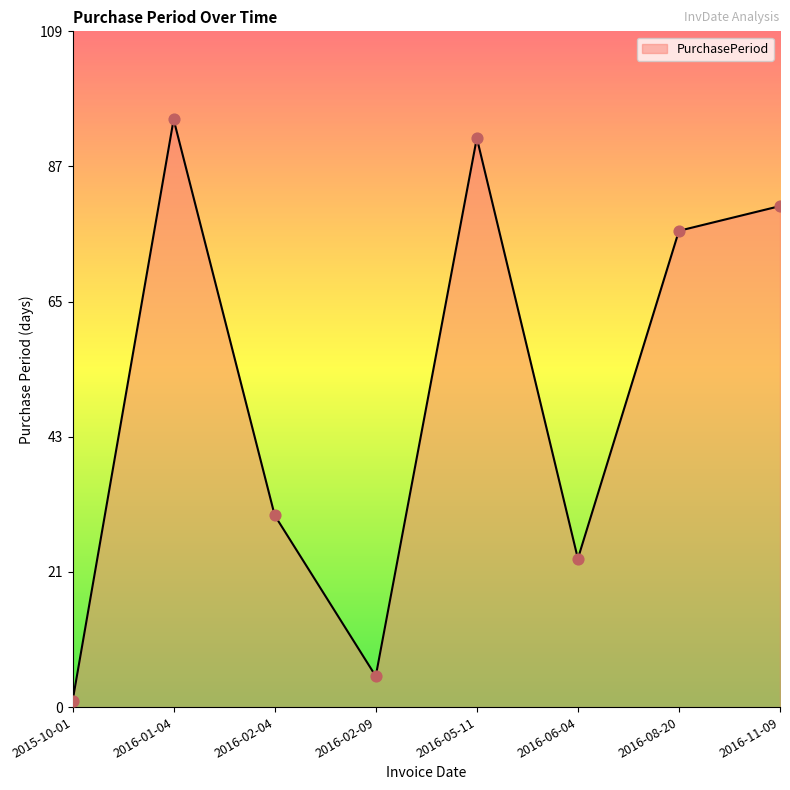

What is the ratio of the value at 2016-02-04 to the value at 2016-11-09?

0.4